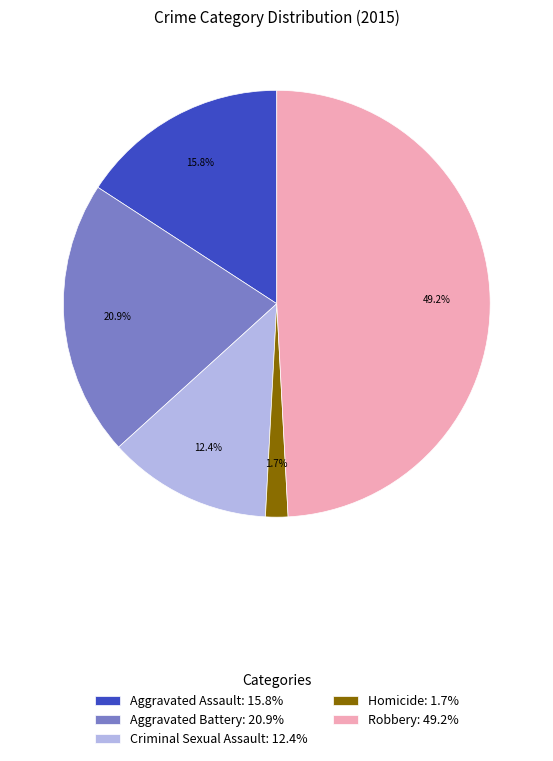

Does any single category account for the majority?

No